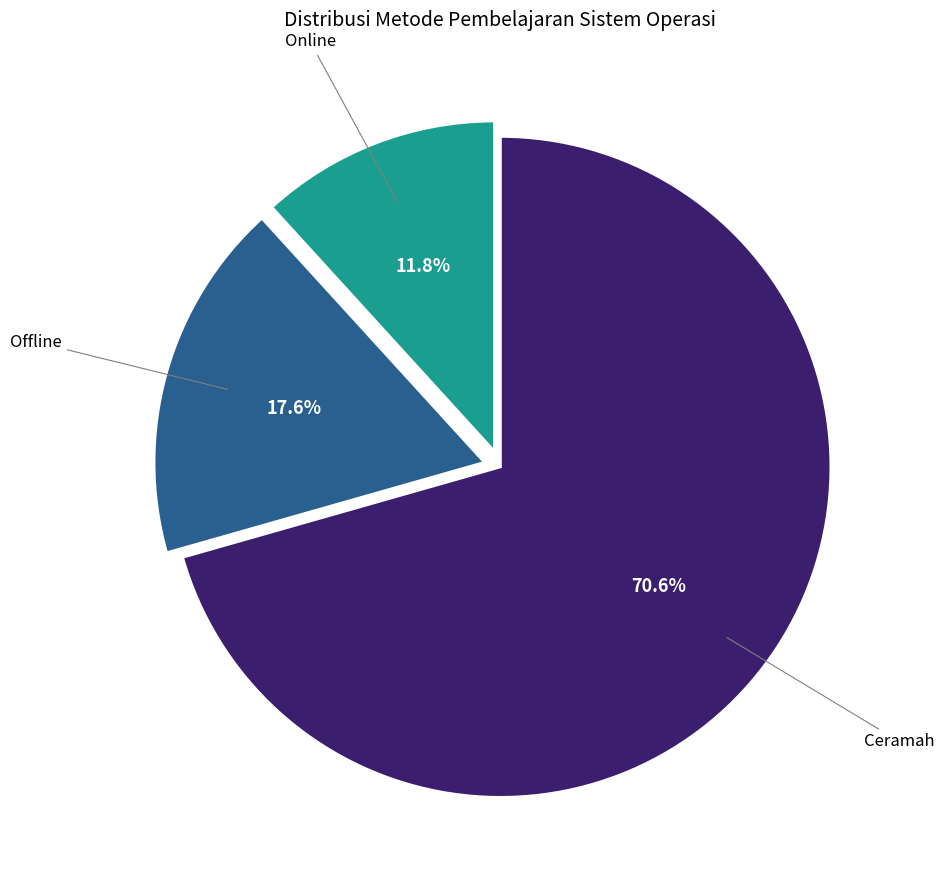

Does any single category account for the majority?

Yes